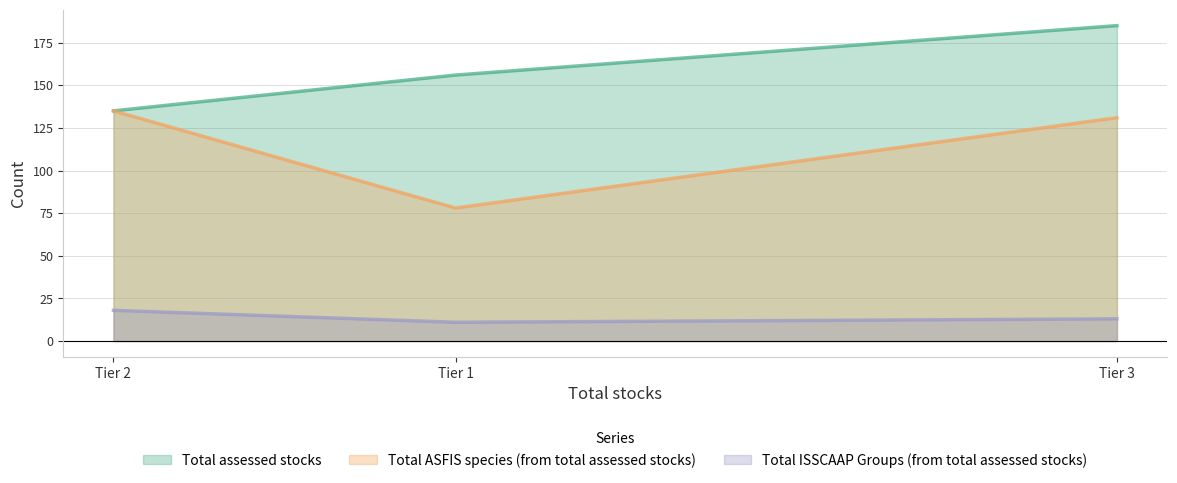

Which series has the largest total across all categories?

Total assessed stocks